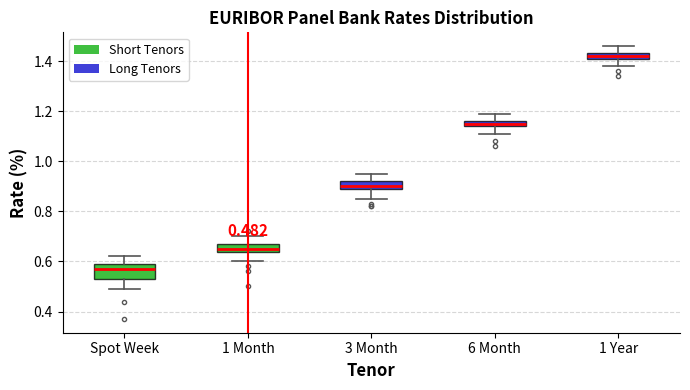

Which box's median line is the highest?

1 Year